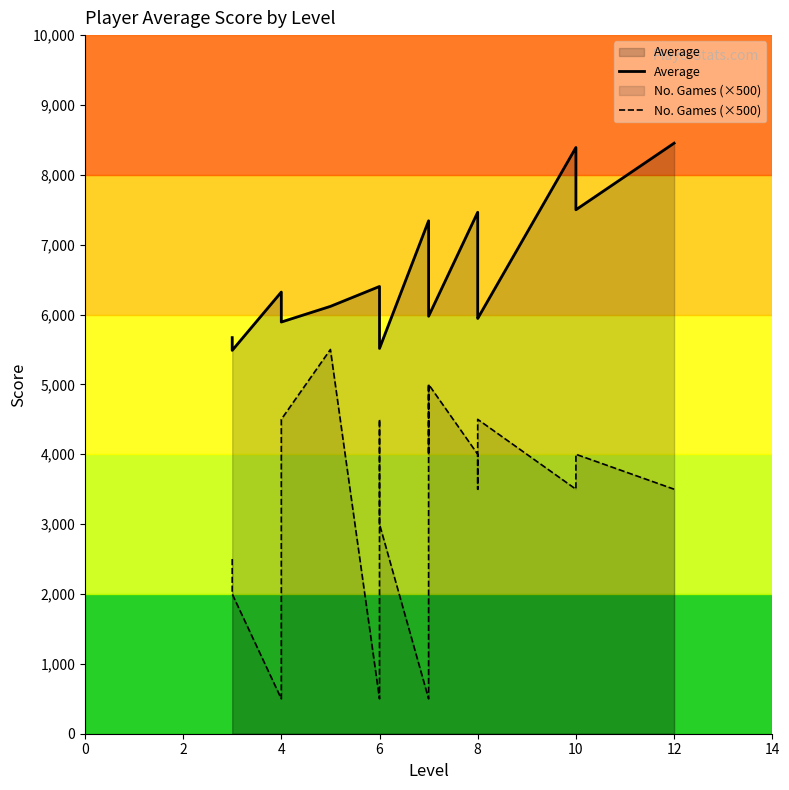

True or false: No. Games (×500) and Average intersect in this chart.

False